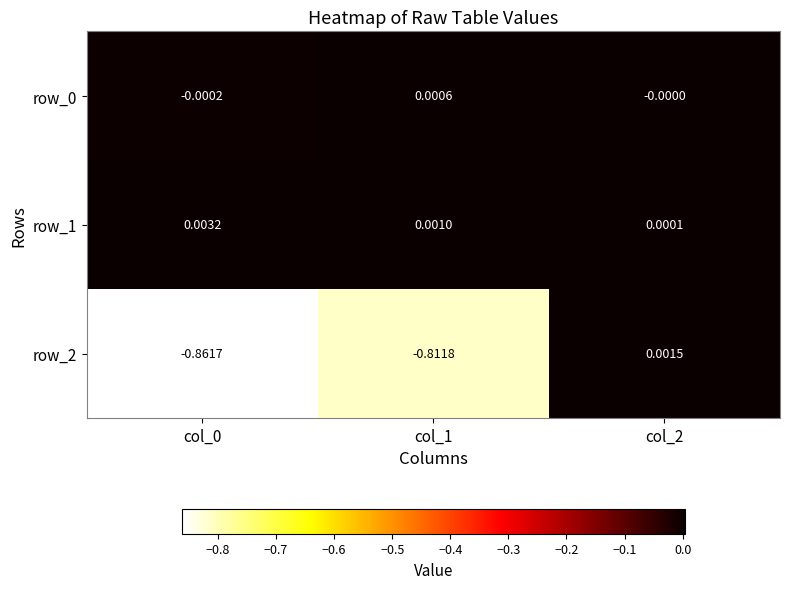

Is the value of row_1 at col_2 greater than the value of row_0 at col_2?

Yes